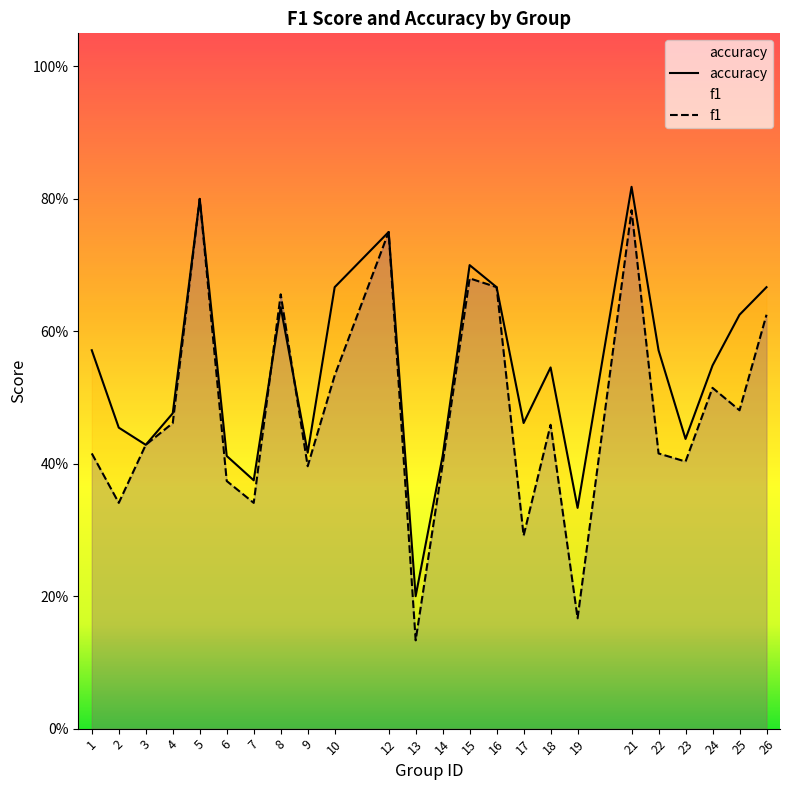

What is the difference between the second highest and second lowest values in the f1 series?

0.6